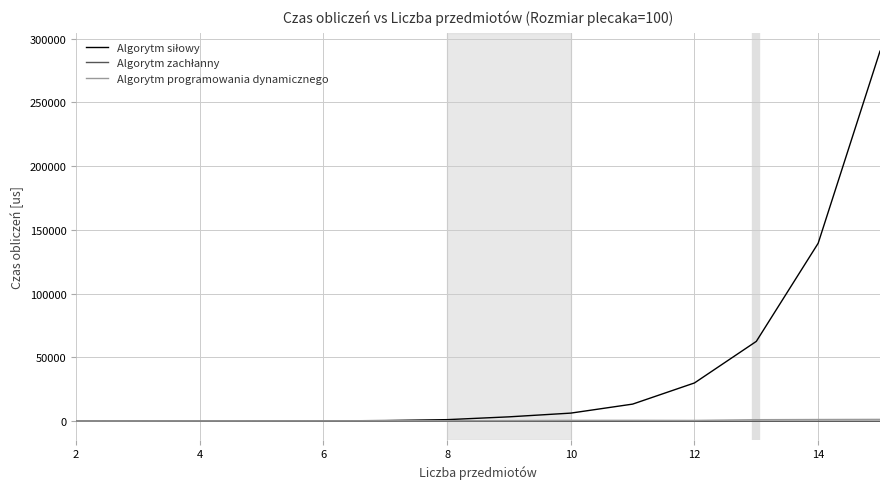

Which series ends up on top after the final intersection of Algorytm siłowy and Algorytm zachłanny?

Algorytm siłowy